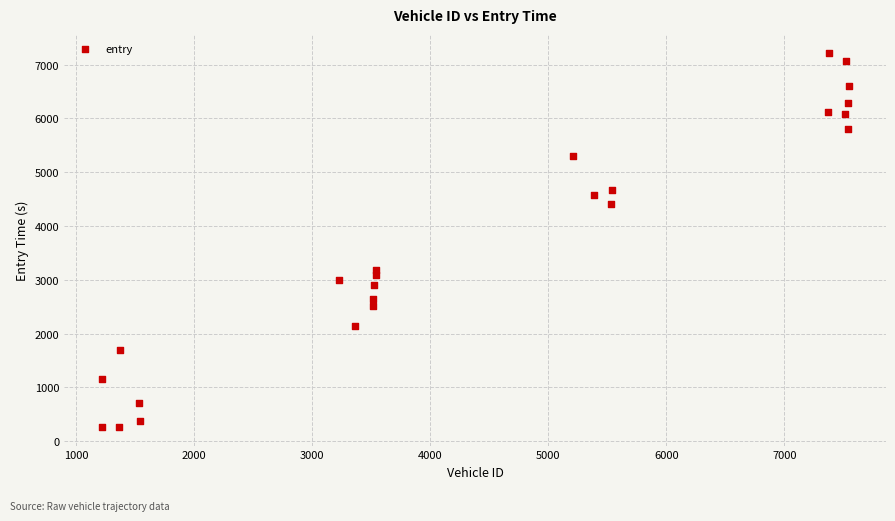

What Y value in the scatter plot is closest to 3744?

3190.5